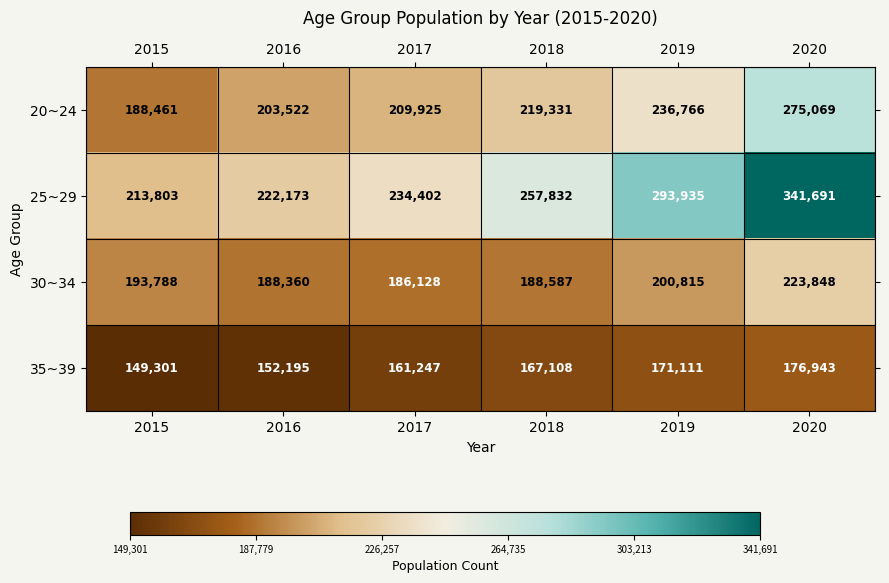

List the series in order of their peak value, highest first.

25~29, 20~24, 30~34, 35~39